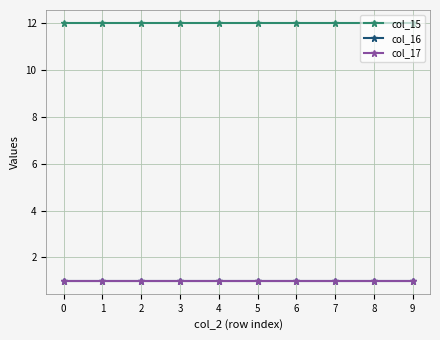

Between 6 and 7, which series saw the biggest shift?

col_15